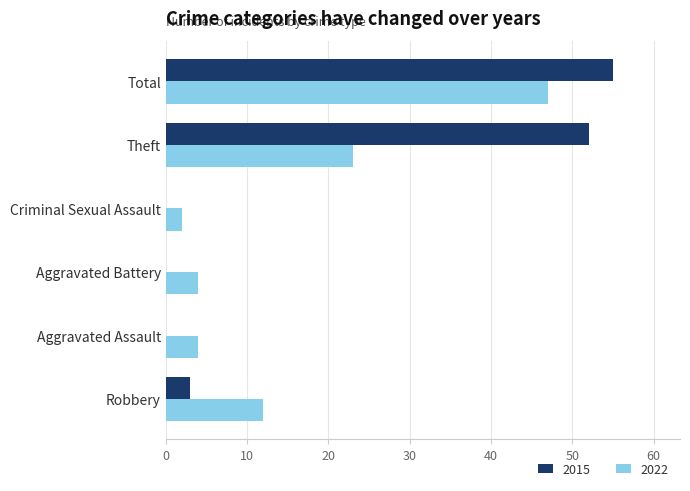

What is the total value across all series at Robbery?

15